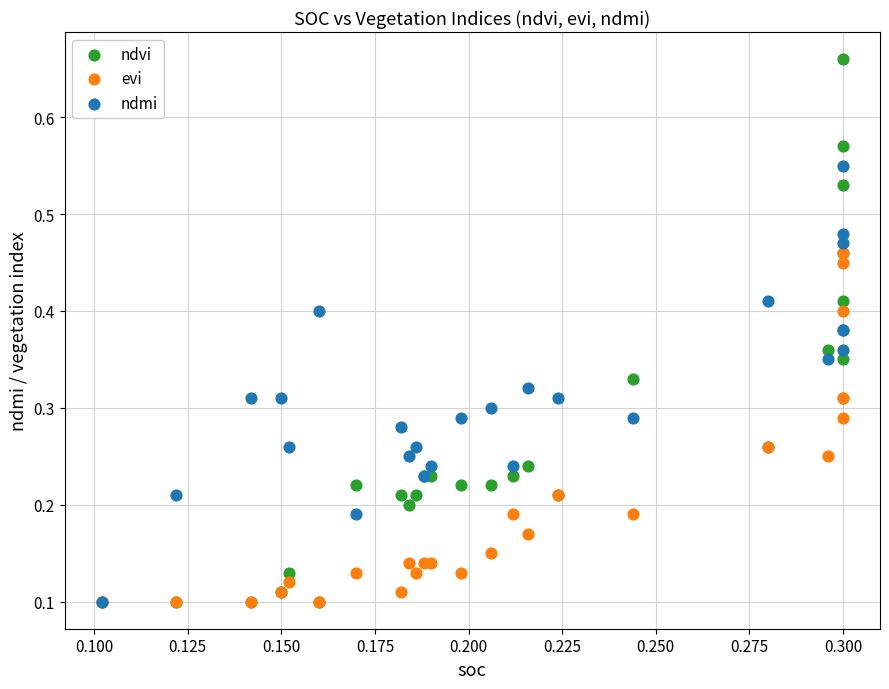

What are all the series names shown in the legend?

ndvi, evi, ndmi